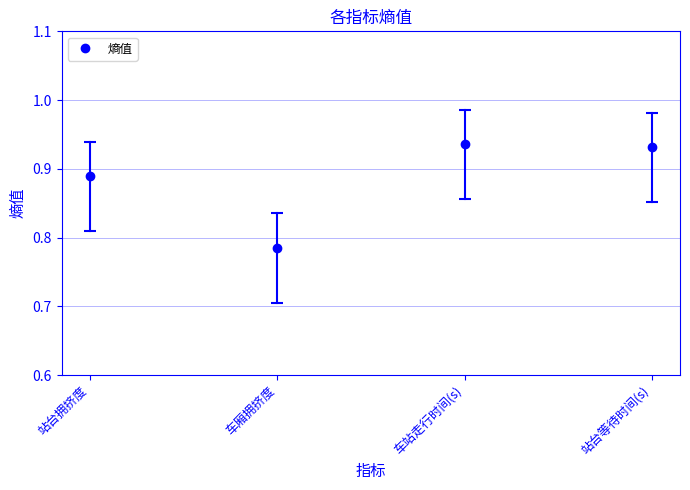

What is the difference between the values at 车厢拥挤度 and 站台等待时间(s)?

0.1